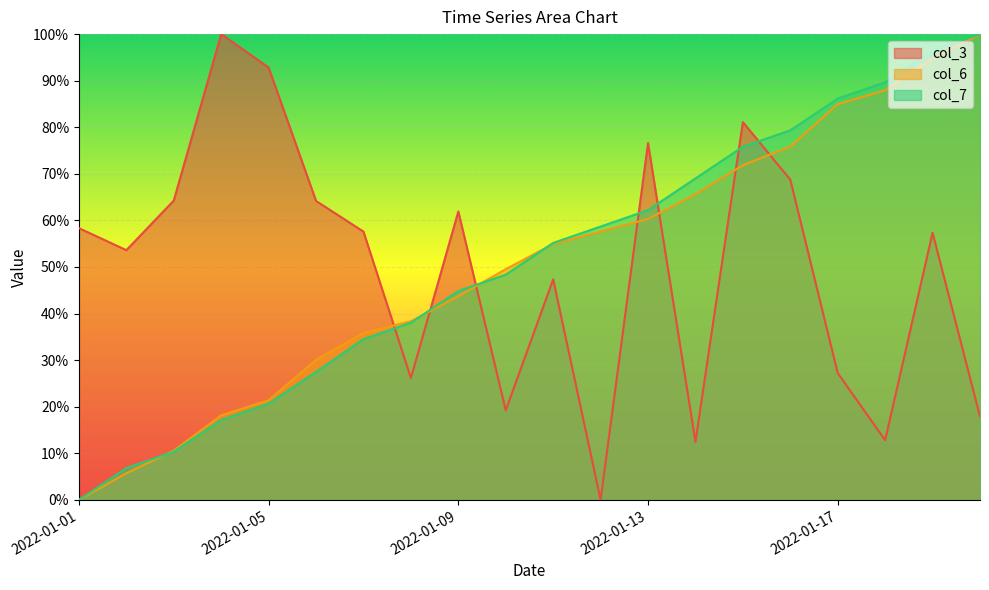

What are all the series names shown in the legend?

col_3, col_6, col_7